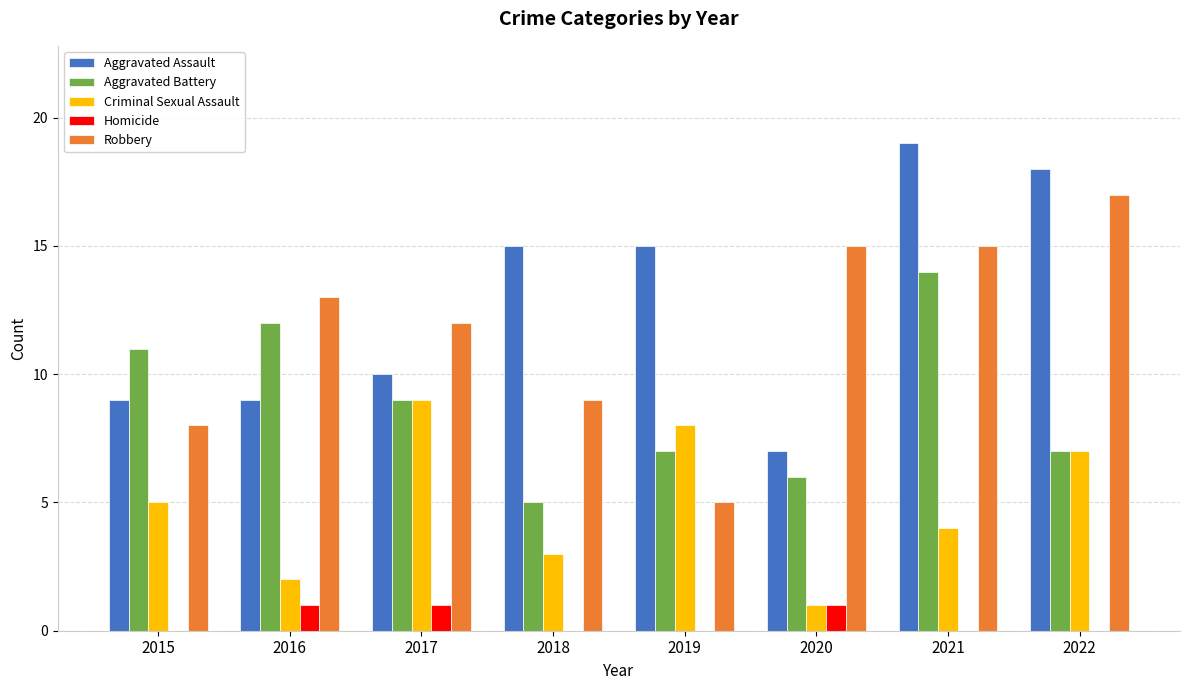

What value does the Homicide series have at 2017?

1